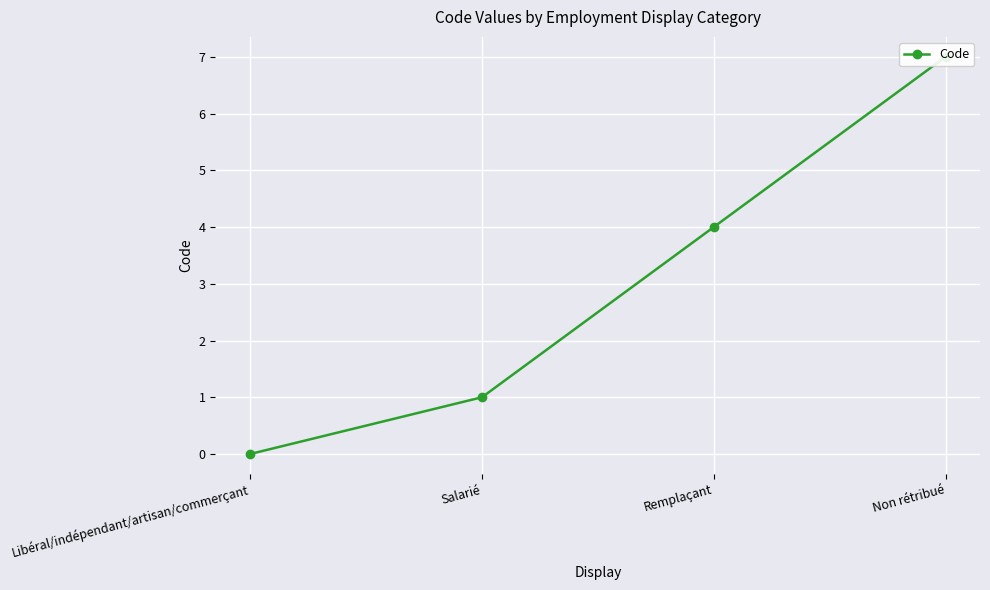

Rank the categories by value from lowest to highest.

Libéral/indépendant/artisan/commerçant, Salarié, Remplaçant, Non rétribué